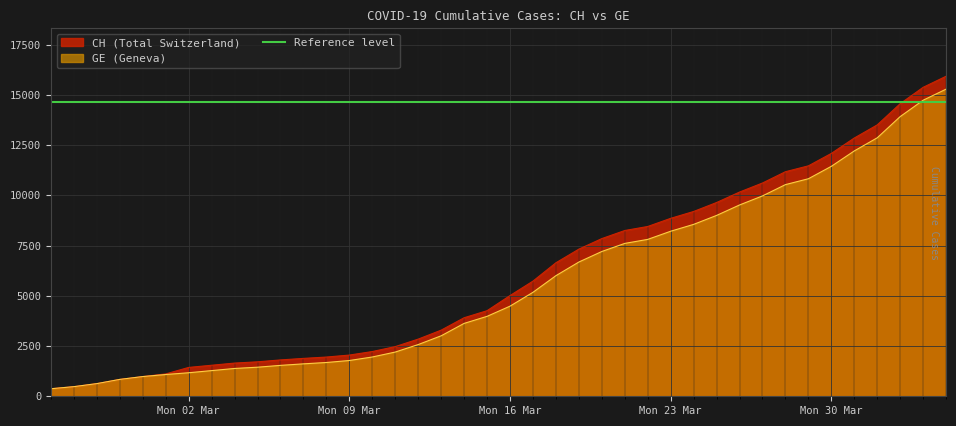

What is the lowest value of the GE series?

375